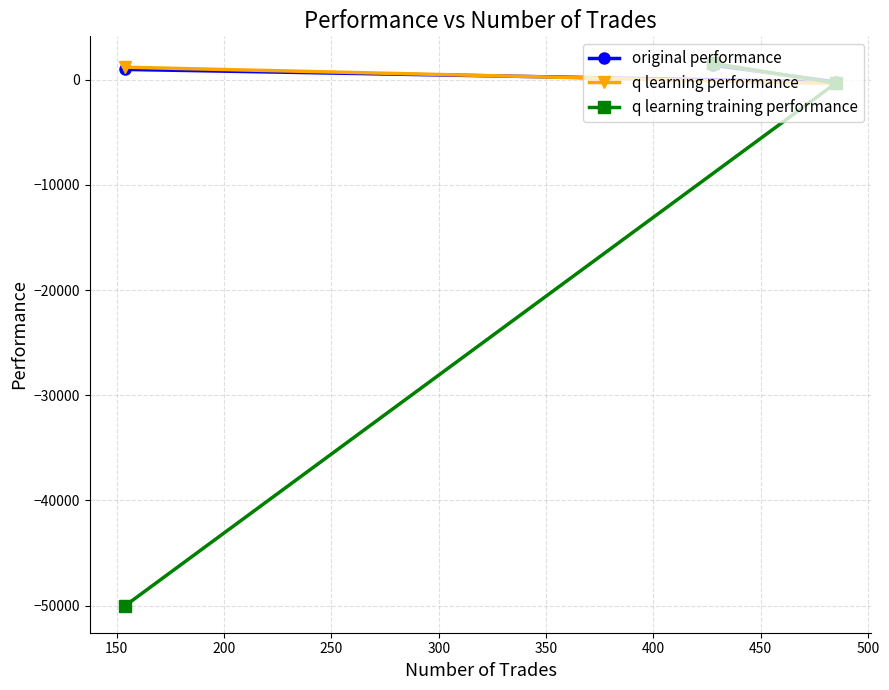

Reading left to right, transcribe all the data shown in this chart.

original performance: 974.7	1368.7	-214.4
q learning performance: 1183.8	1542.7	-380.6
q learning training performance: -50000.0	1538.8	-326.9